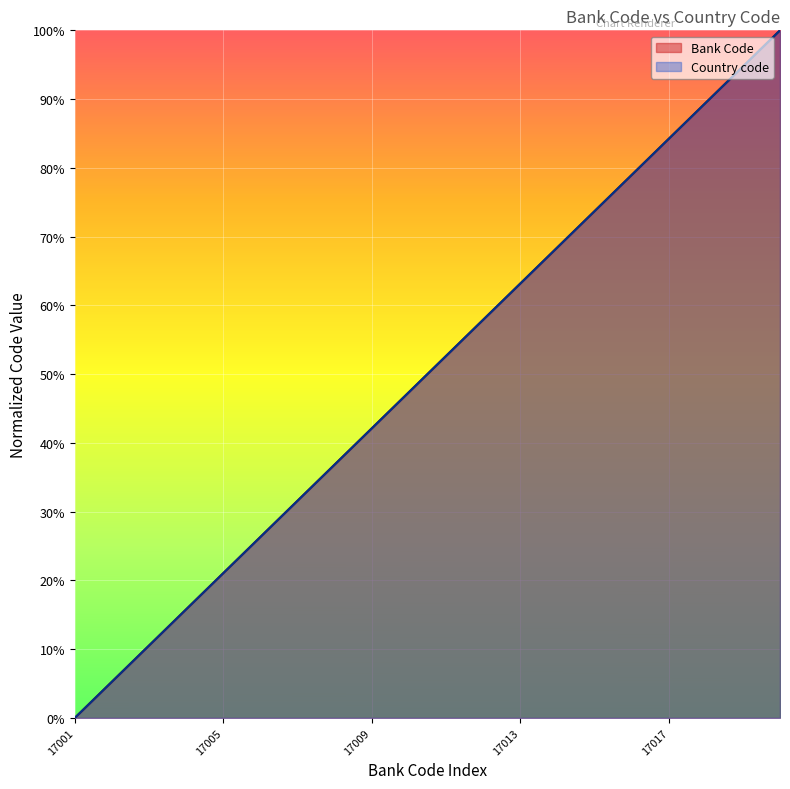

True or false: Bank Code and Country code intersect in this chart.

False